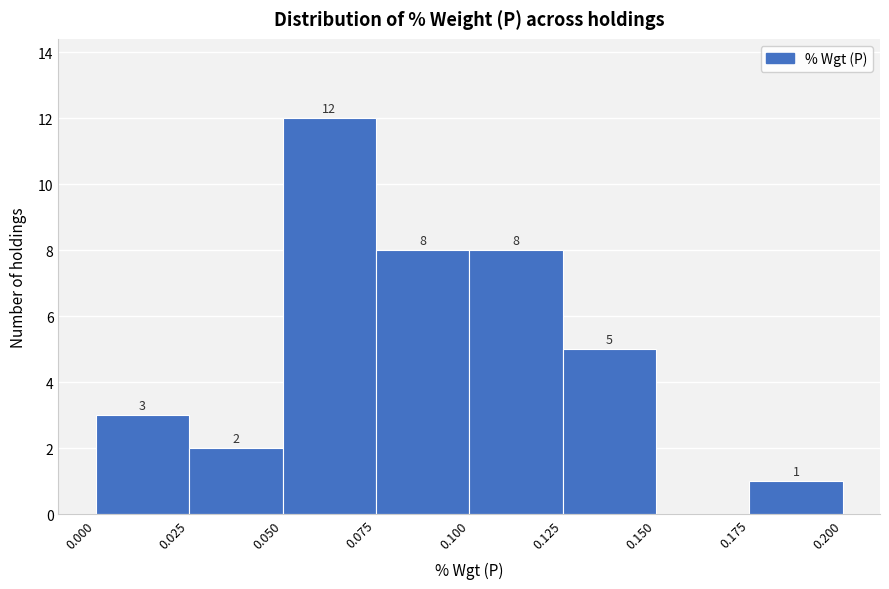

Which range on the x-axis has the tallest bar?

0.050 to 0.075